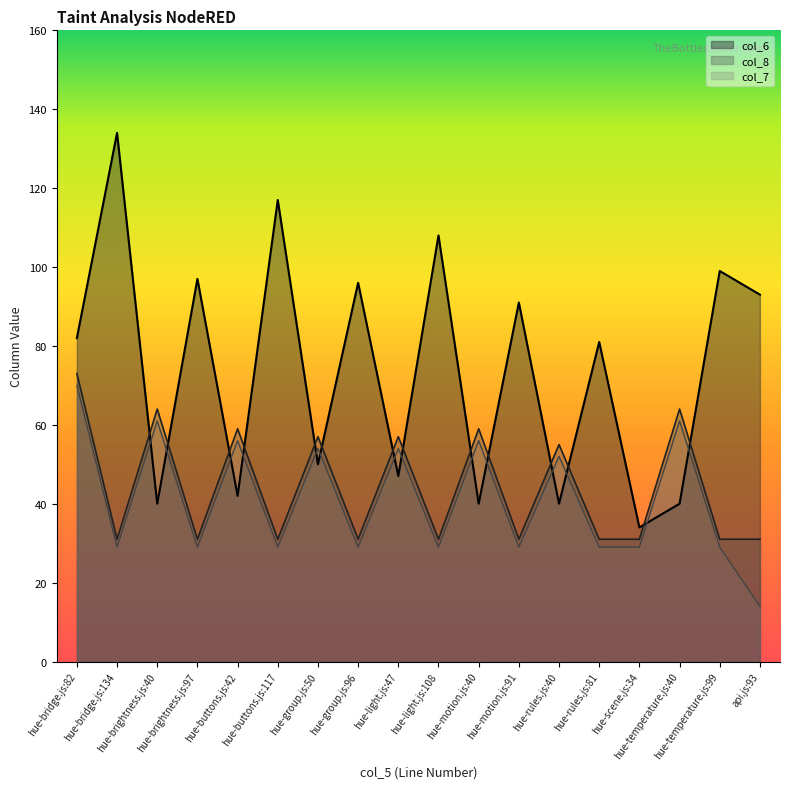

After their last crossing, which series has the higher values: col_7 or col_6?

col_6